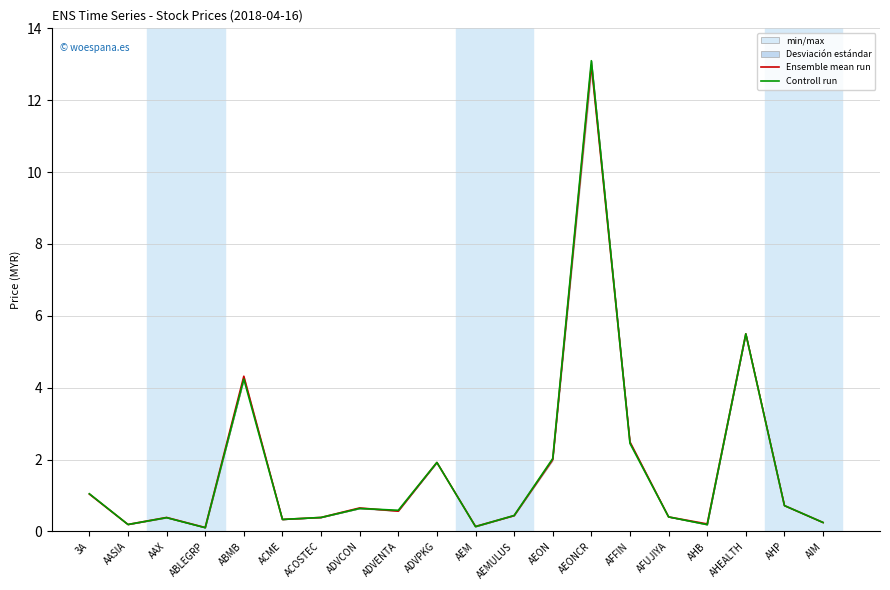

What is the label of the 15th point from the right?

ACME